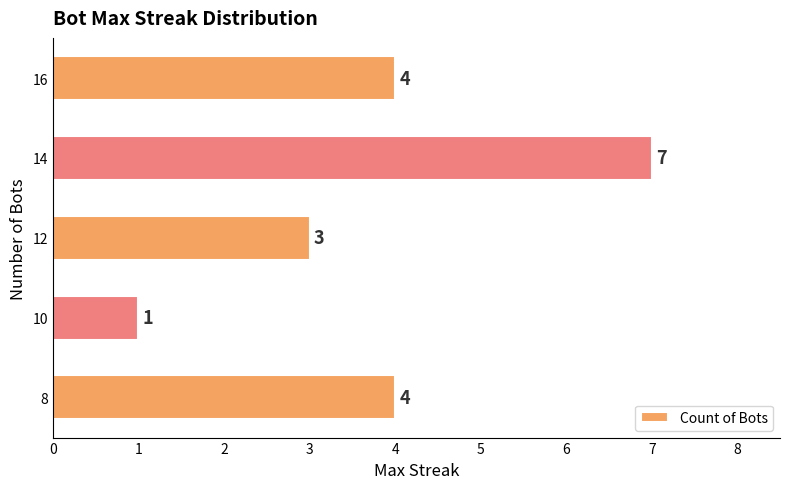

Which label corresponds to the largest value in the chart?

14